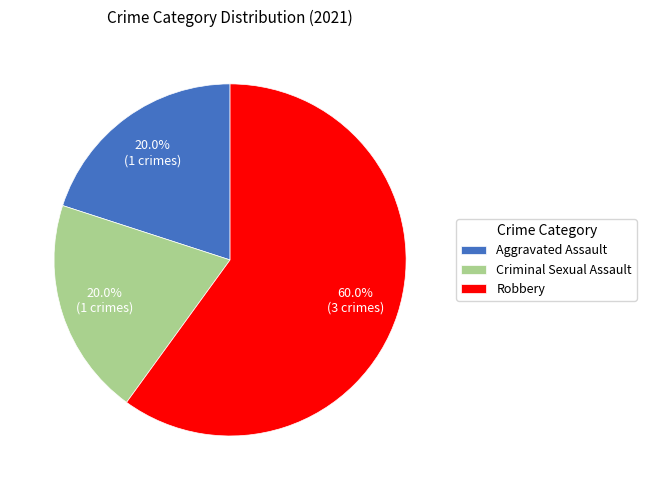

Combined, do Robbery and Aggravated Assault account for over 50%?

Yes